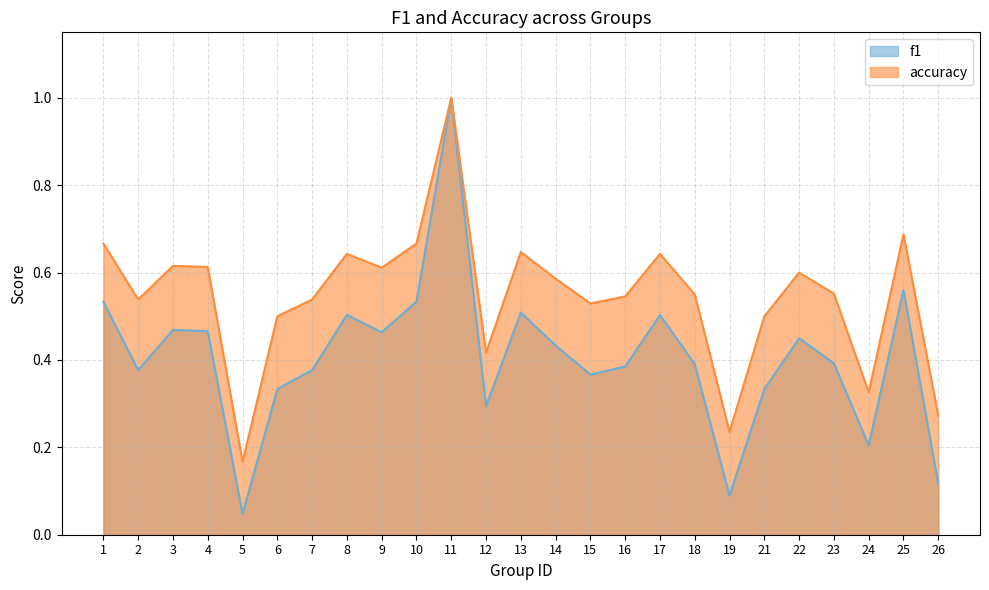

True or false: accuracy and f1 cross at least once.

False